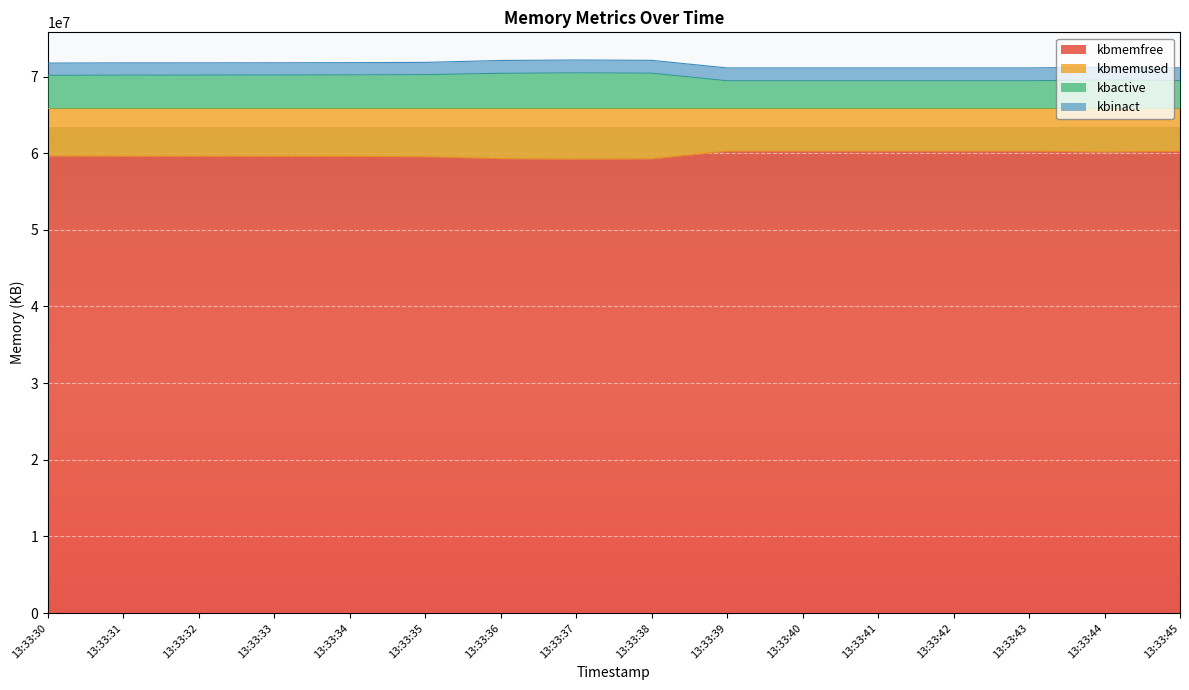

Which category has the highest value in the kbactive series?

13:33:37